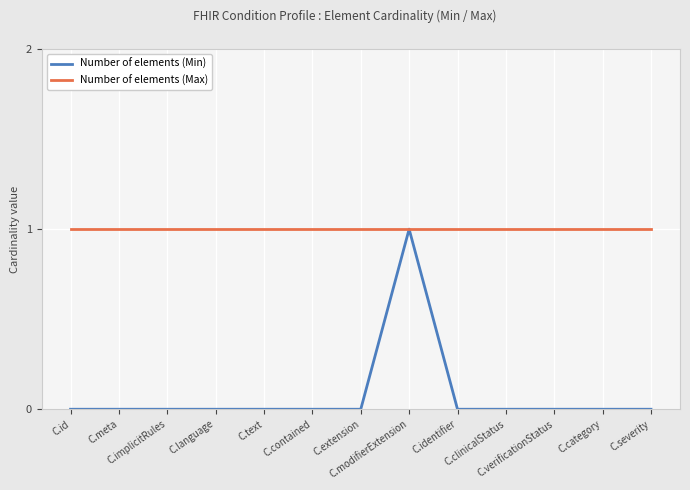

Reading left to right, what are all the values shown in this chart?

Number of elements (Min): 0	0	0	0	0	0	0	1	0	0	0	0	0
Number of elements (Max): 1	1	1	1	1	1	1	1	1	1	1	1	1